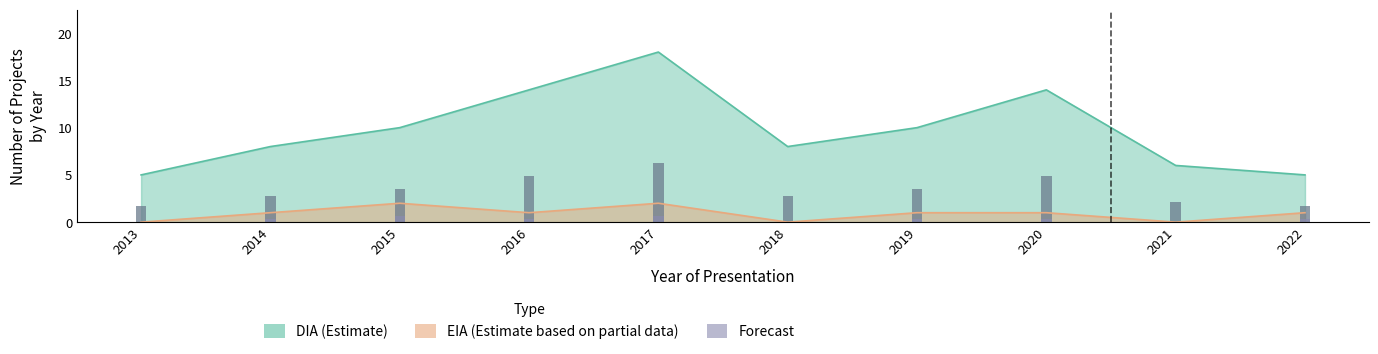

Does the chart contain any negative values?

No